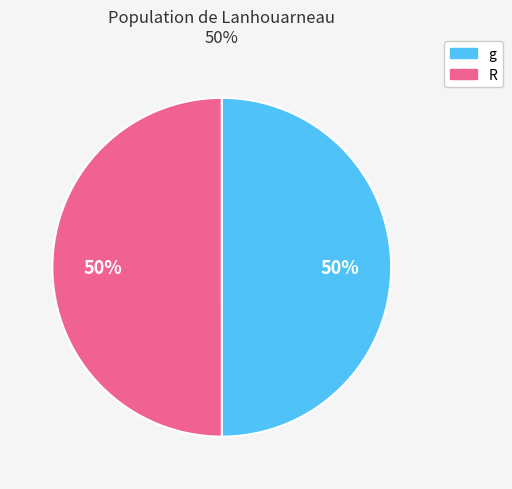

To the nearest percent, what portion does g represent?

50%